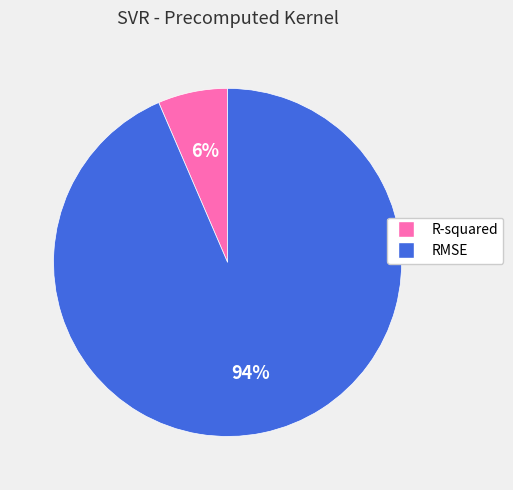

Count the number of slices in the pie.

2